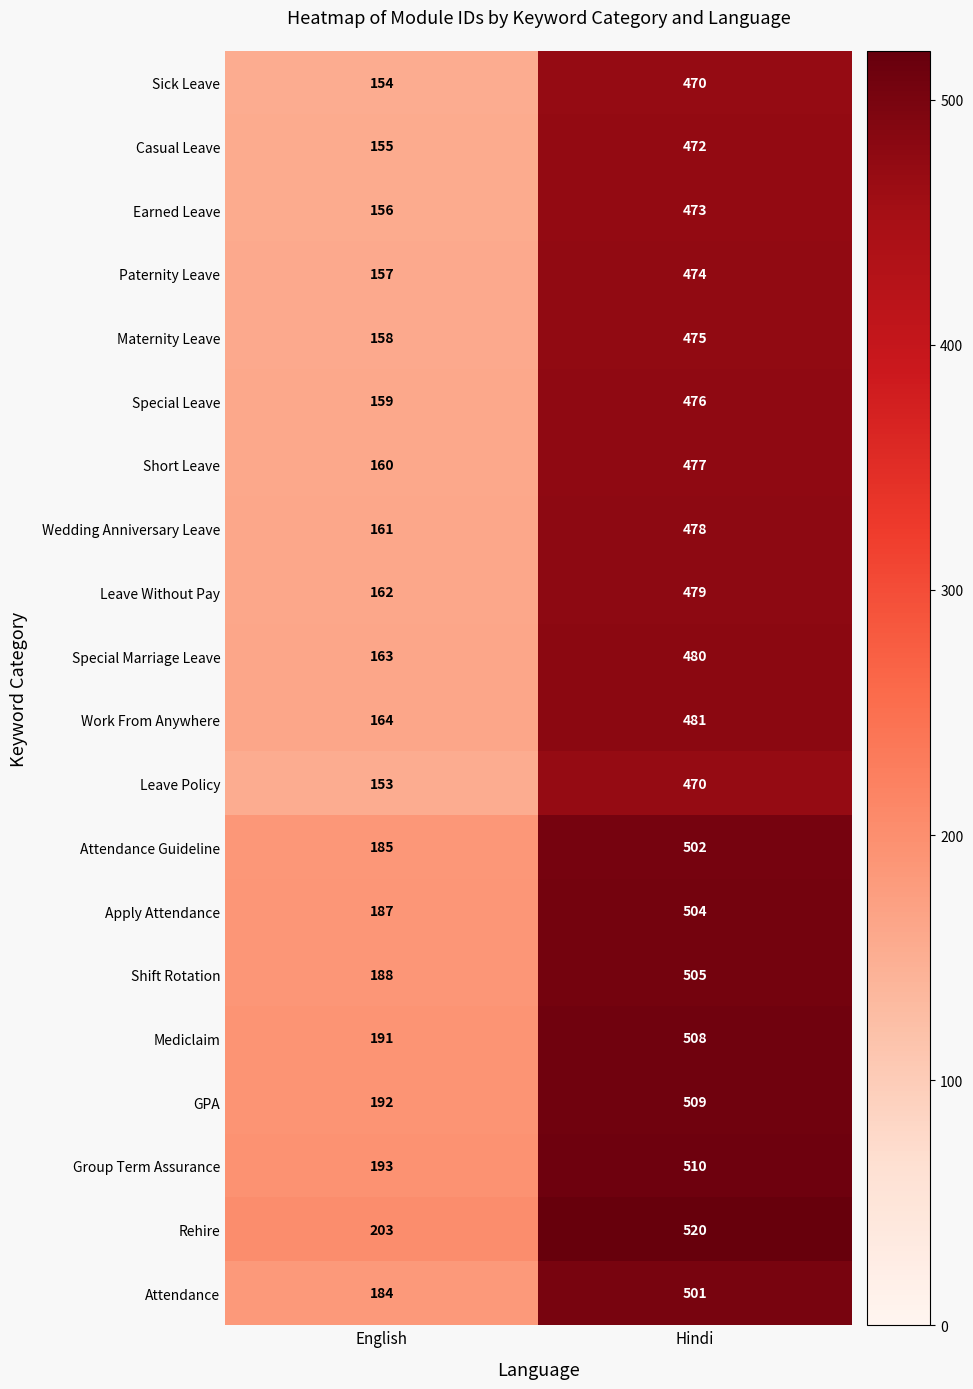

What is the greatest value displayed?

520